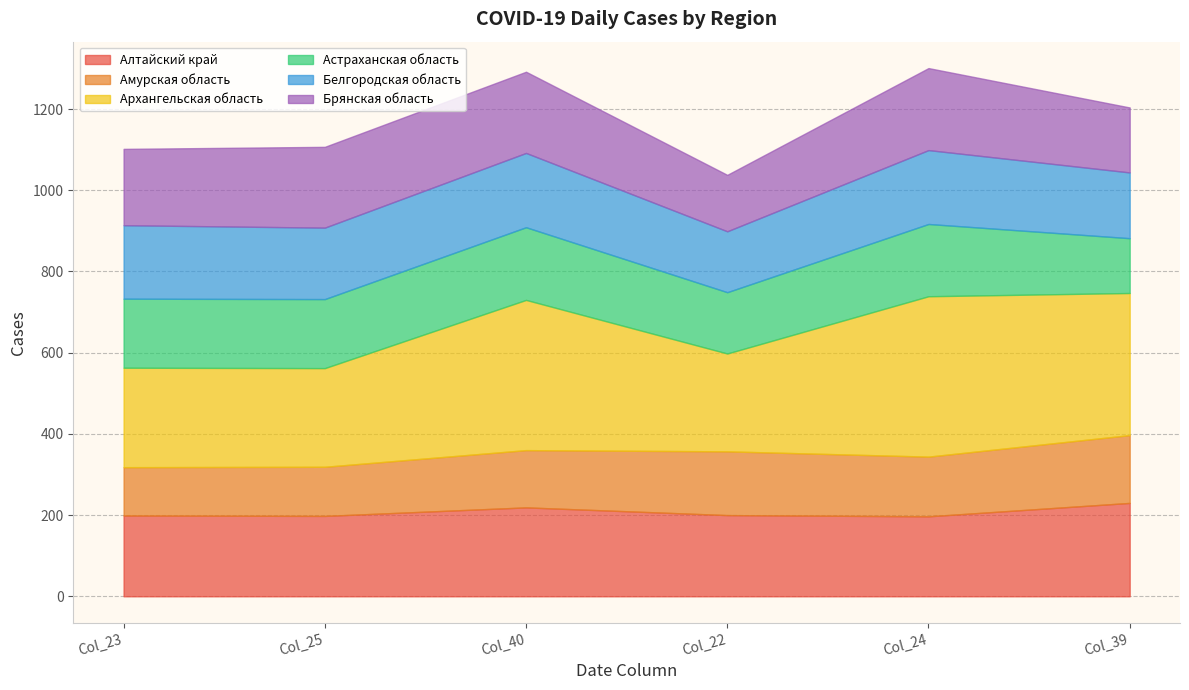

How many lines are shown in the chart?

6